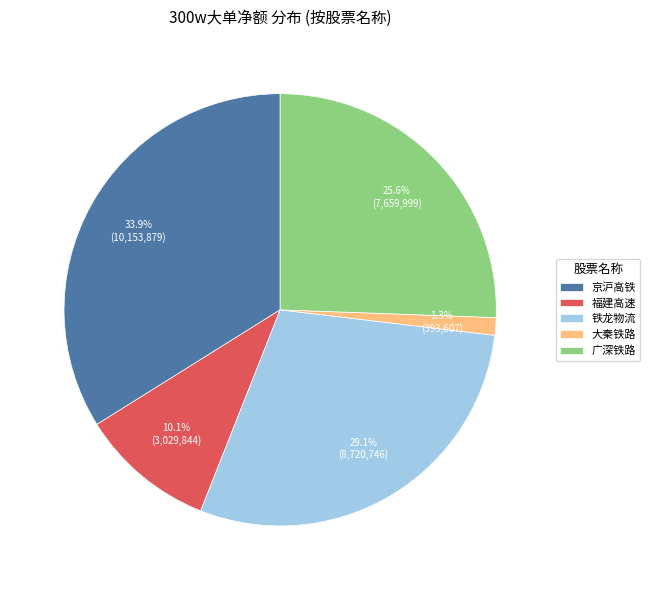

What portion of the pie excludes 福建高速?

89.9%